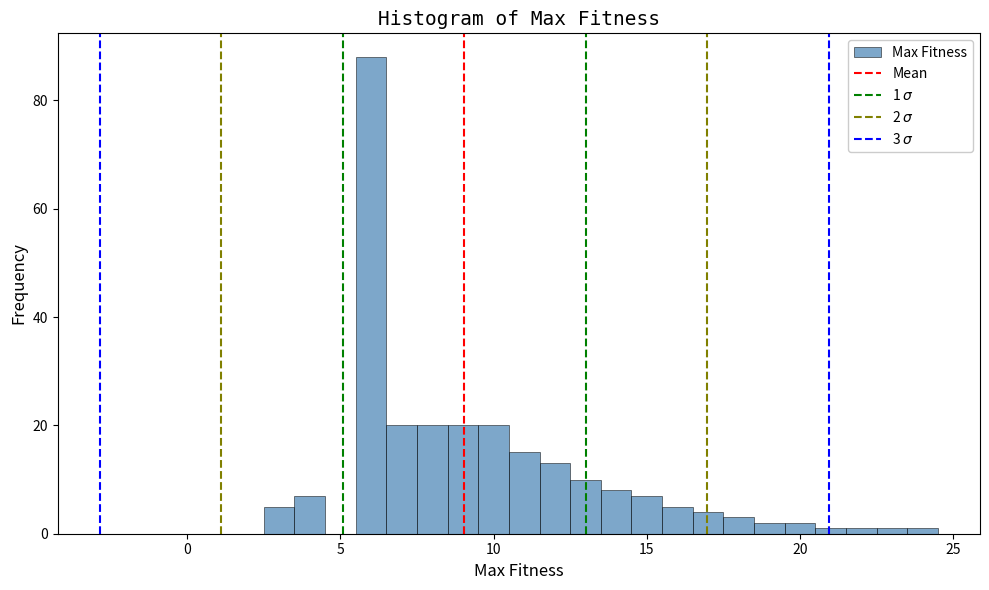

Around what value on the x-axis is the tallest bar? Give the approximate position of its centre, as read against the axis.

6.0